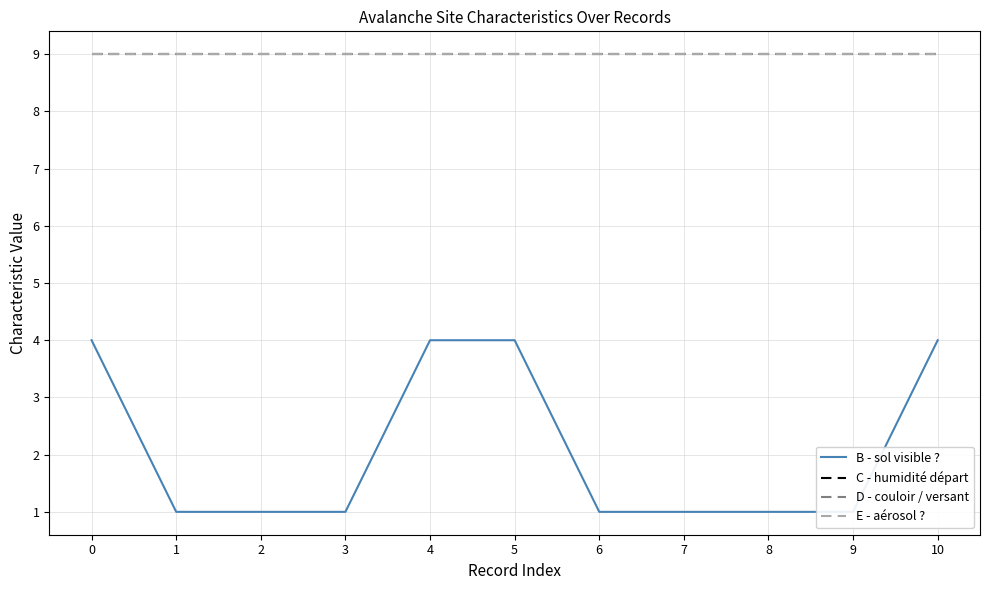

What is the difference between the second highest and minimum values in the B - sol visible ? series?

3